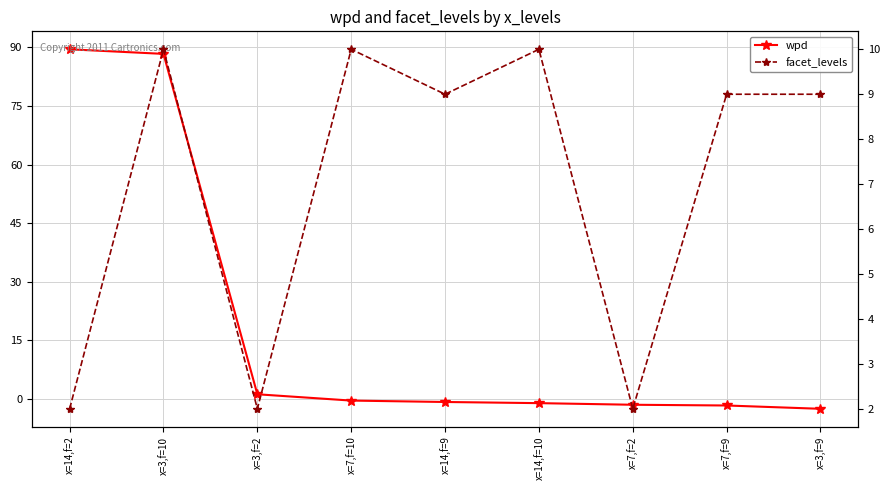

What is the total value across all series at x=7,f=10?

9.6